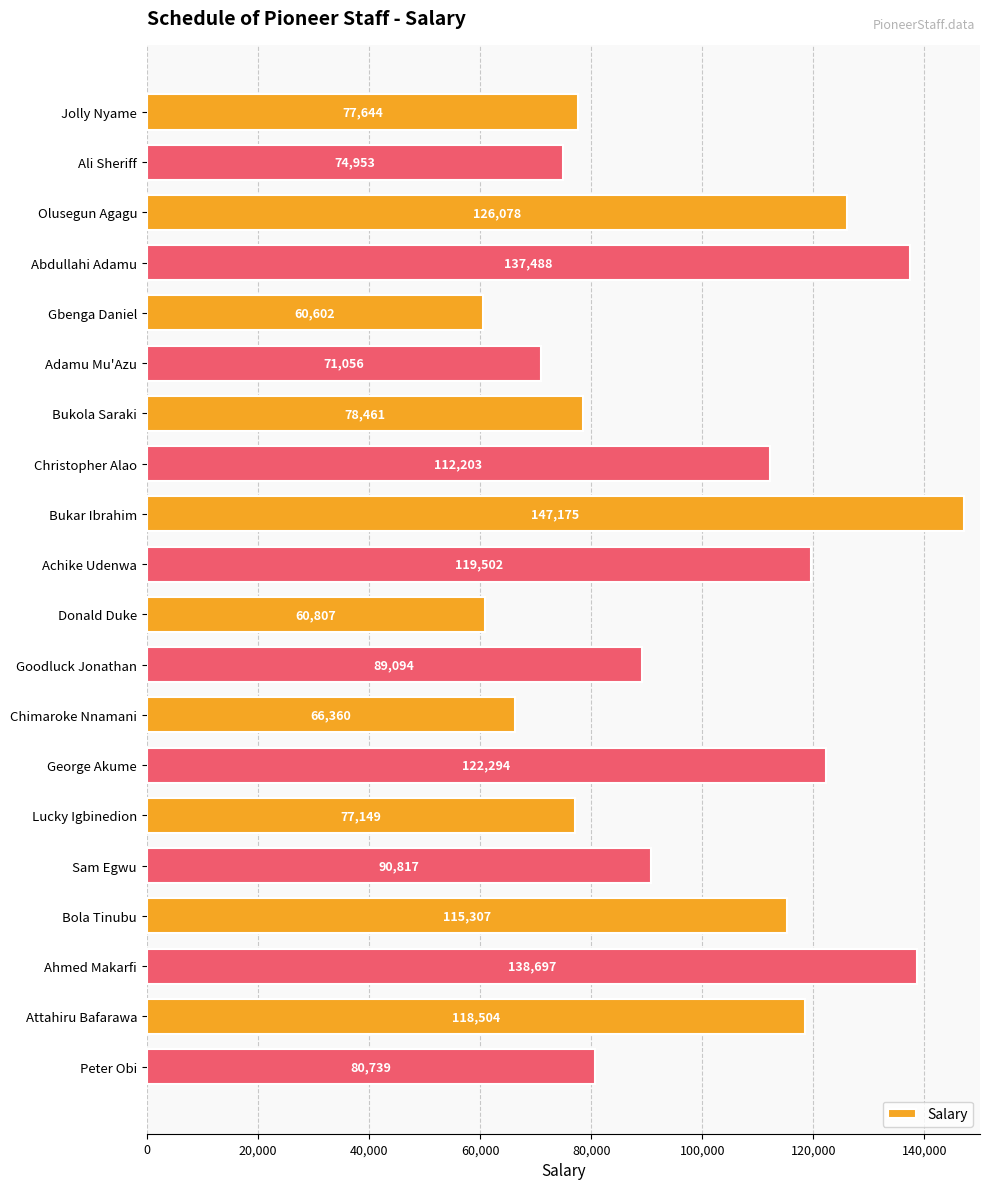

What is the minimum value shown in the chart?

60602